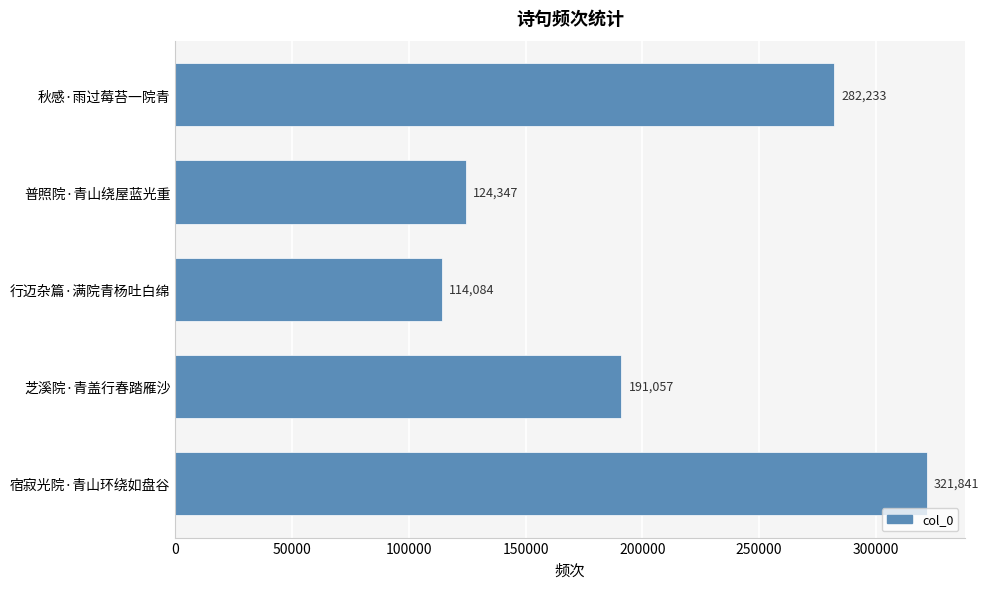

How many data points does each series have?

5